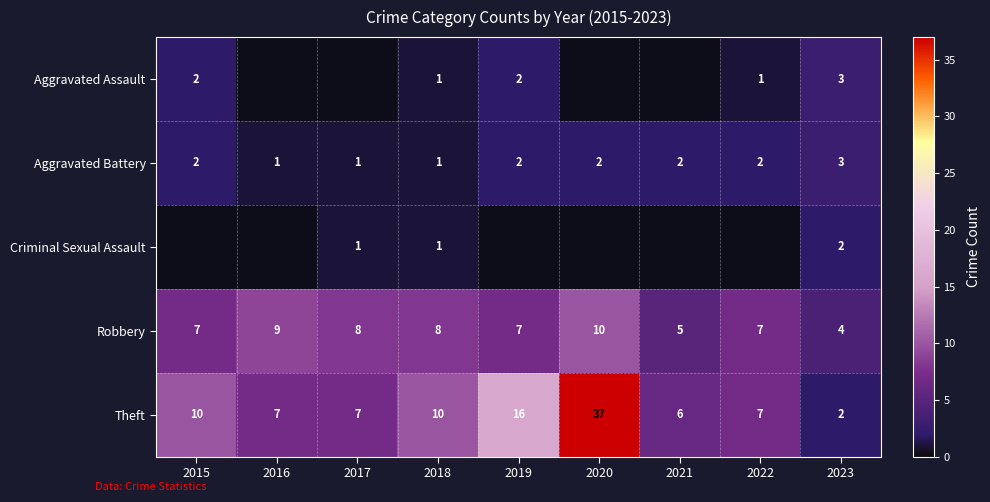

What is the spread (max minus min) of values at 2018?

9